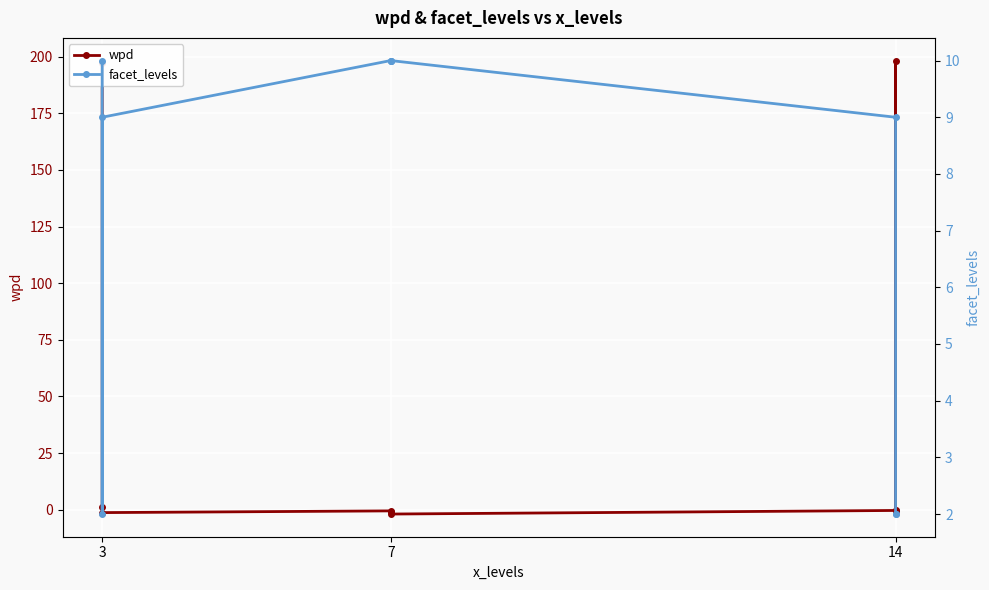

What is the label of the 9th point from the right?

3